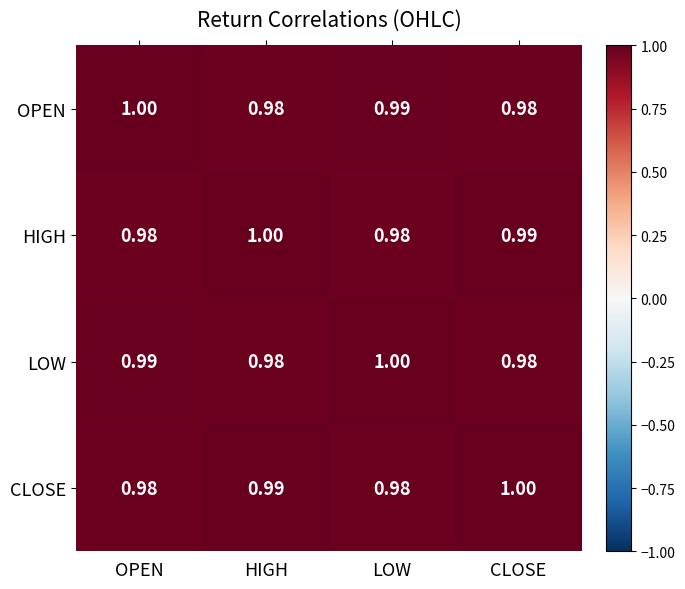

At which label does CLOSE reach its peak?

CLOSE